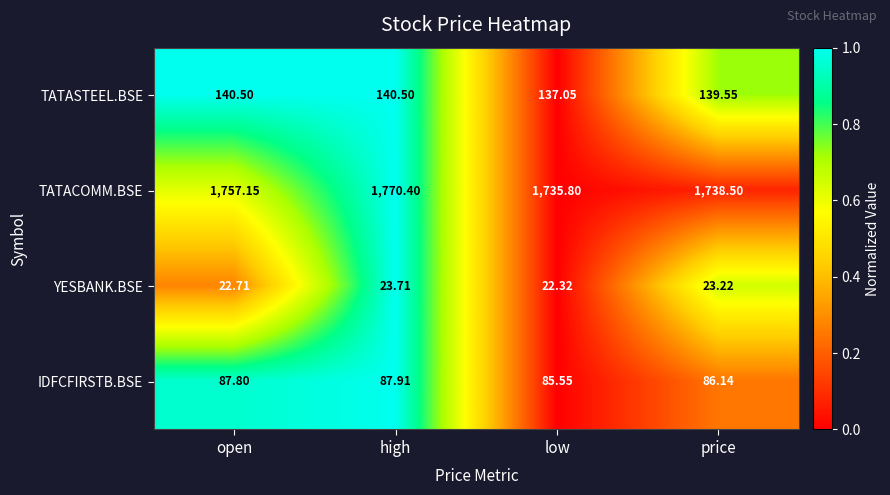

Which series has the largest total across all categories?

TATACOMM.BSE